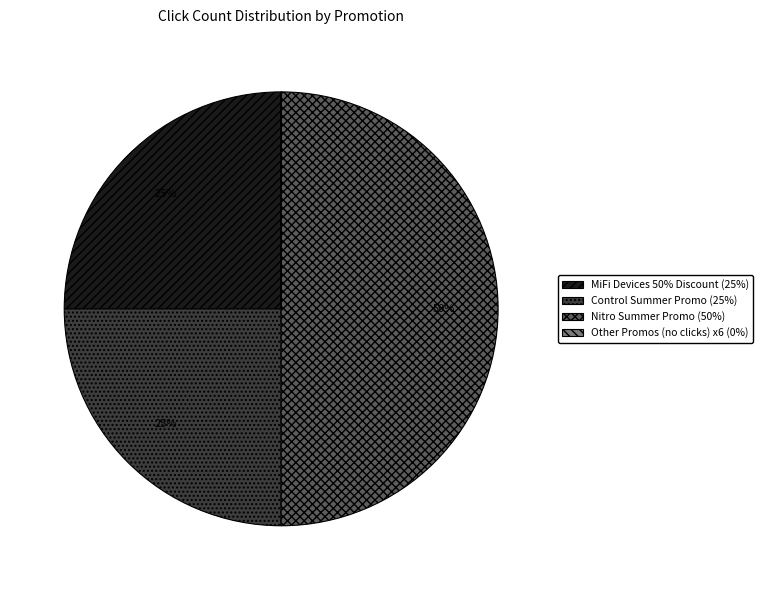

To the nearest percent, what is the average slice percentage?

25%